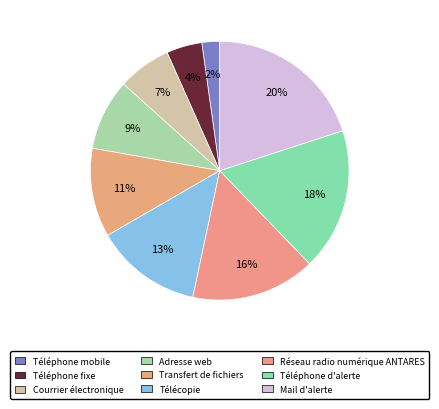

Which category has the smallest portion of the pie?

Téléphone mobile